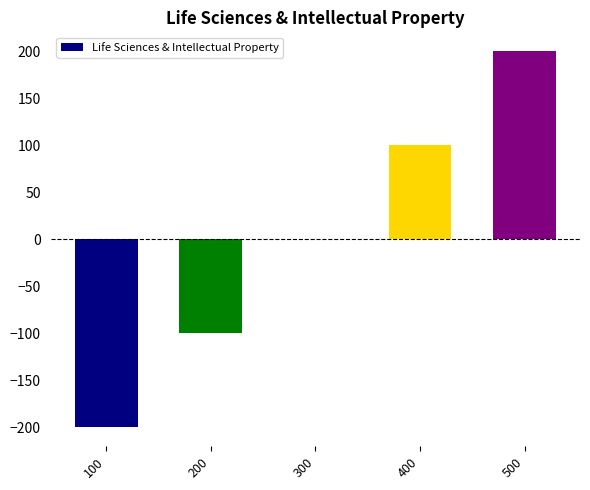

At which category does the chart reach its peak across all series?

500